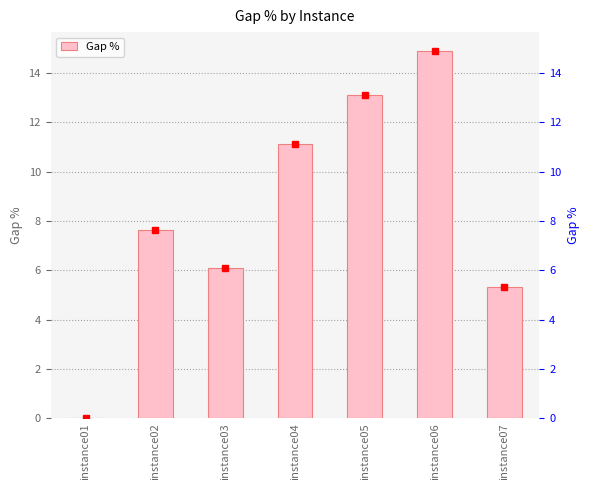

List the labels in order of value, largest first.

instance06, instance05, instance04, instance02, instance03, instance07, instance01